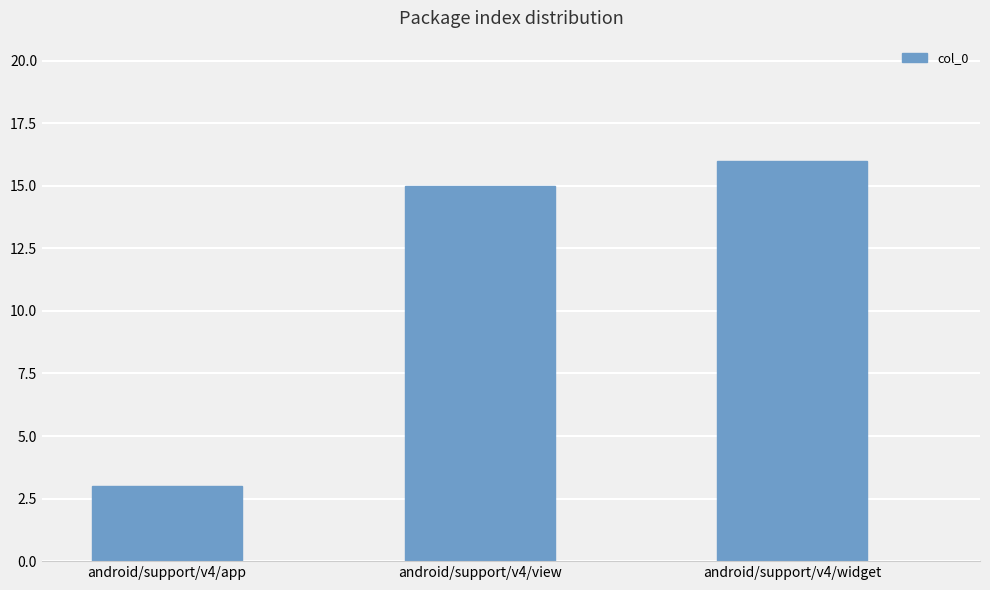

Reading left to right, what are all the values shown in this chart?

3	15	16